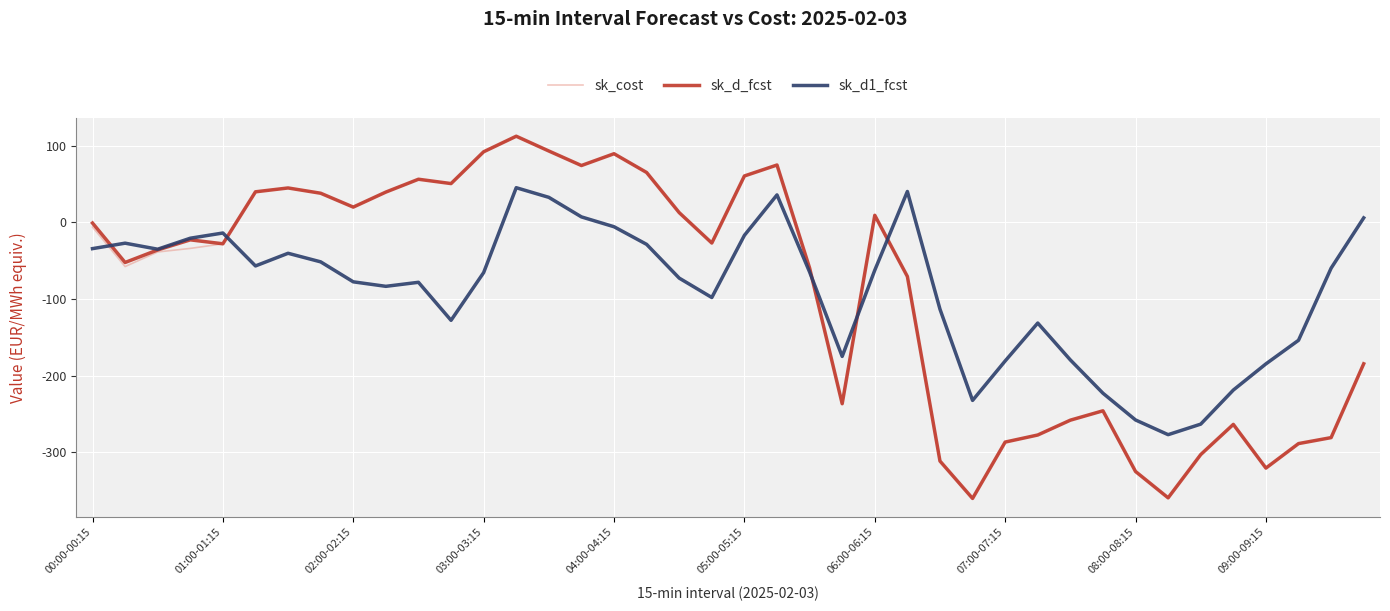

What is the highest value of the sk_cost series?

112.2